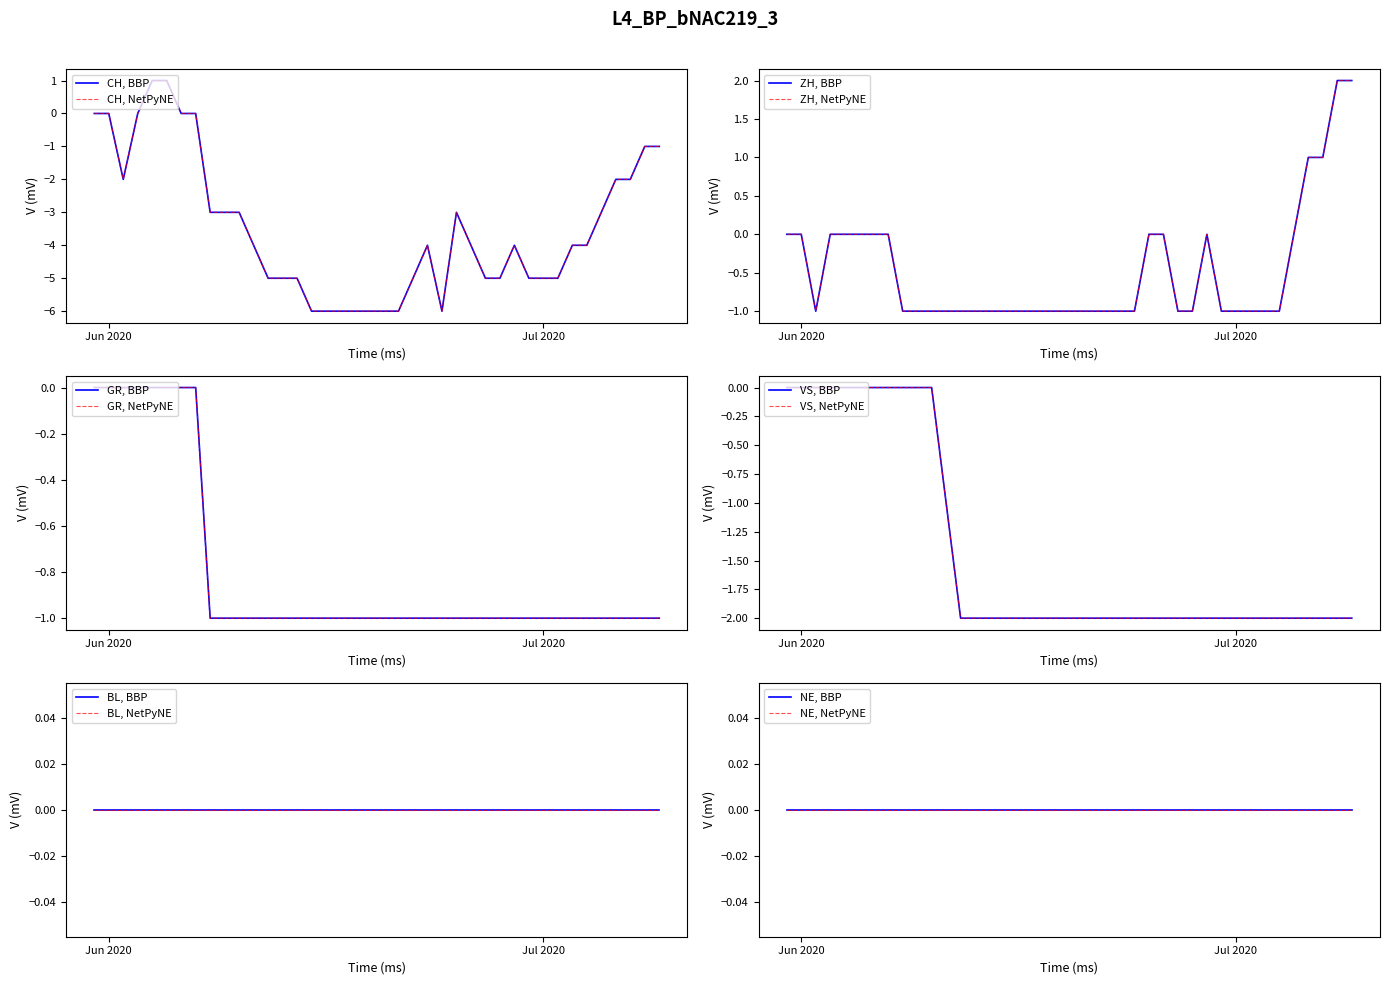

What is the sum of all CH values?

-138